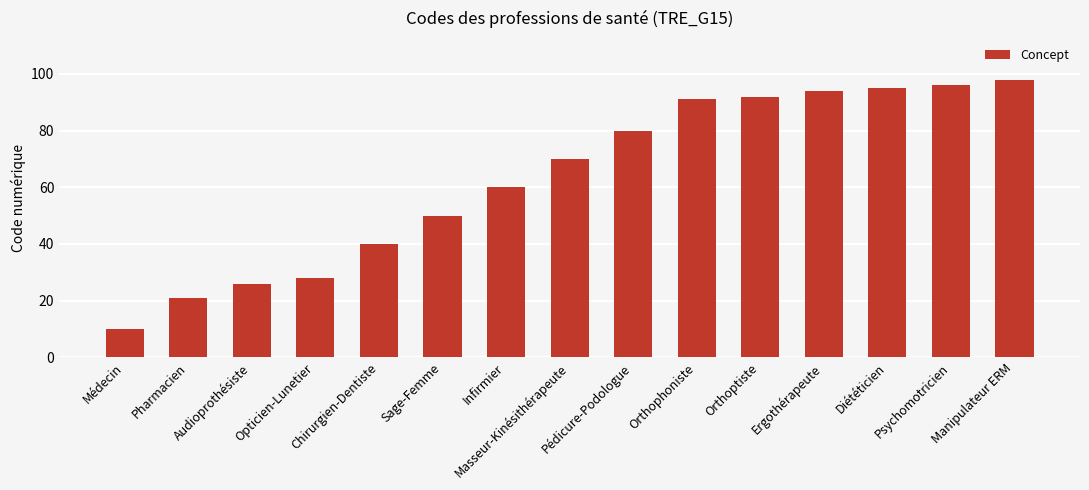

Which category has the lowest value across all series?

Médecin